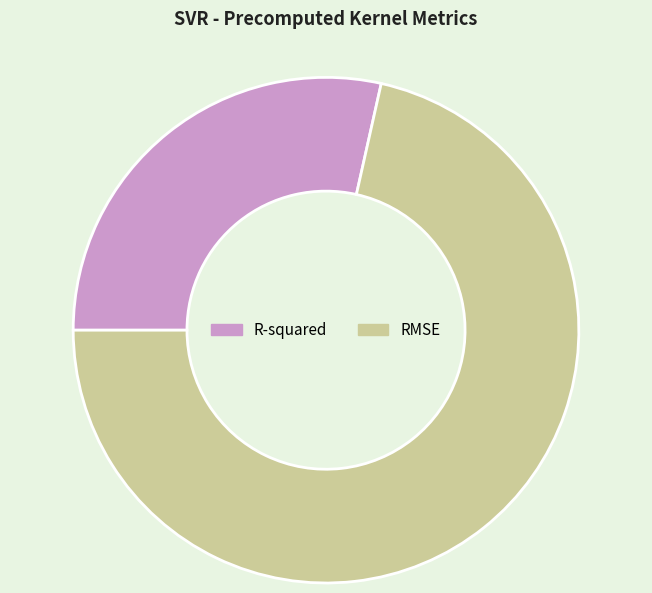

Between RMSE and R-squared, which is larger?

RMSE